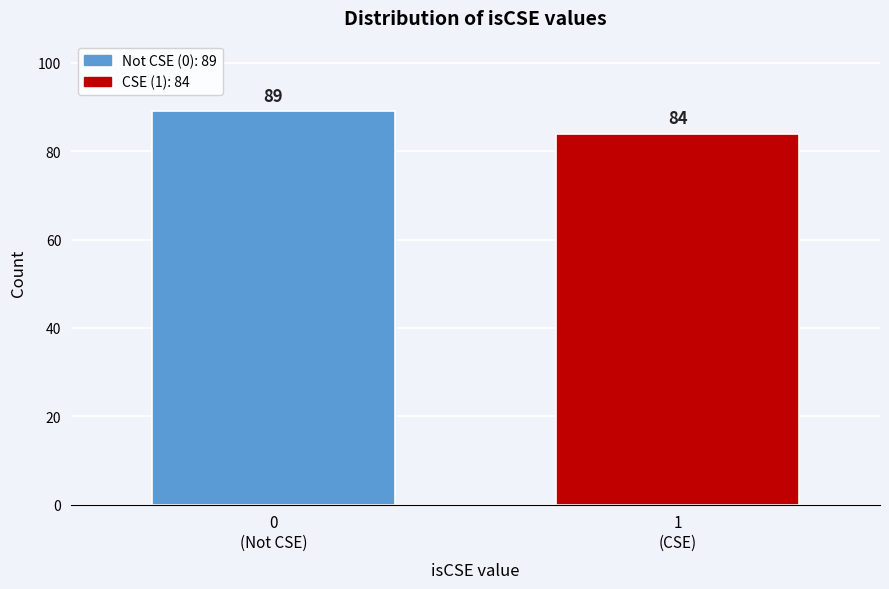

Reading left to right, list all the values displayed in this chart.

89	84